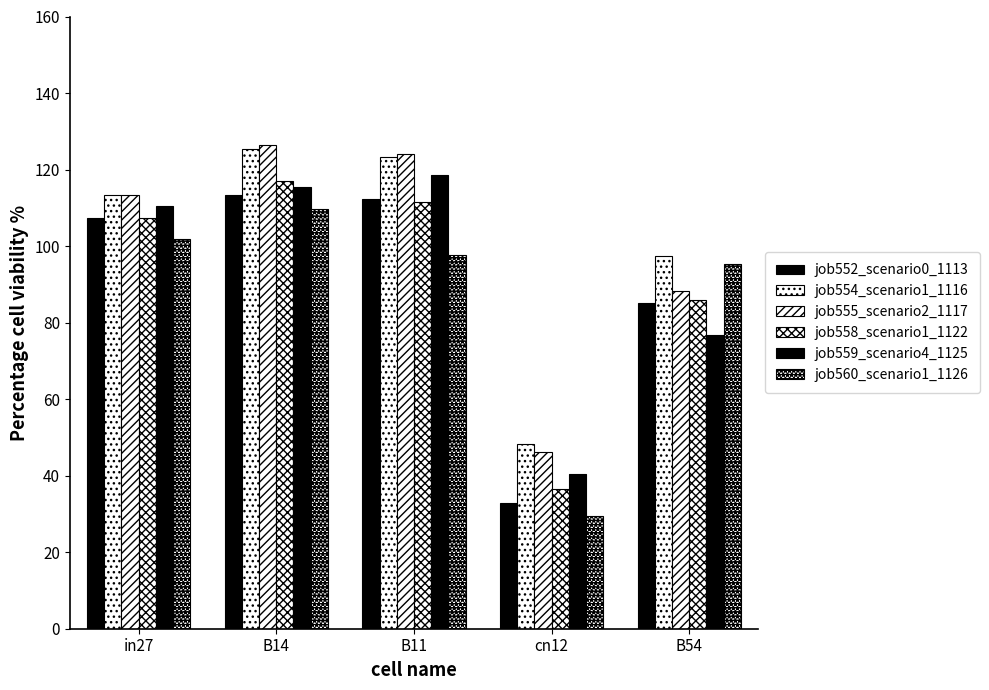

Reading left to right, what are all the values shown in this chart?

job552_scenario0_1113: 1.1	1.1	1.1	0.3	0.9
job554_scenario1_1116: 1.1	1.3	1.2	0.5	1.0
job555_scenario2_1117: 1.1	1.3	1.2	0.5	0.9
job558_scenario1_1122: 1.1	1.2	1.1	0.4	0.9
job559_scenario4_1125: 1.1	1.2	1.2	0.4	0.8
job560_scenario1_1126: 1.0	1.1	1.0	0.3	1.0